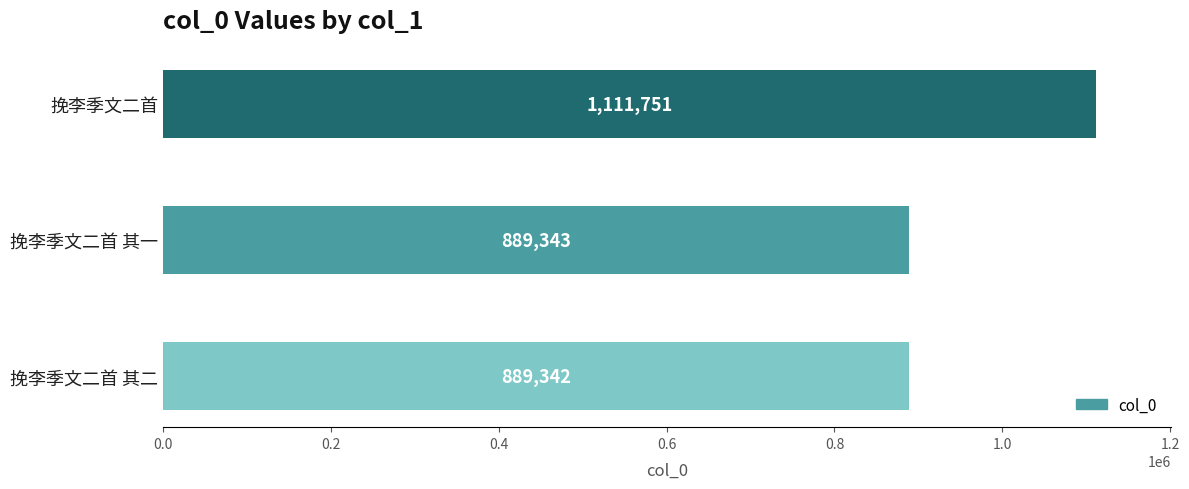

What is the approximate value at 挽李季文二首 其二?

889342